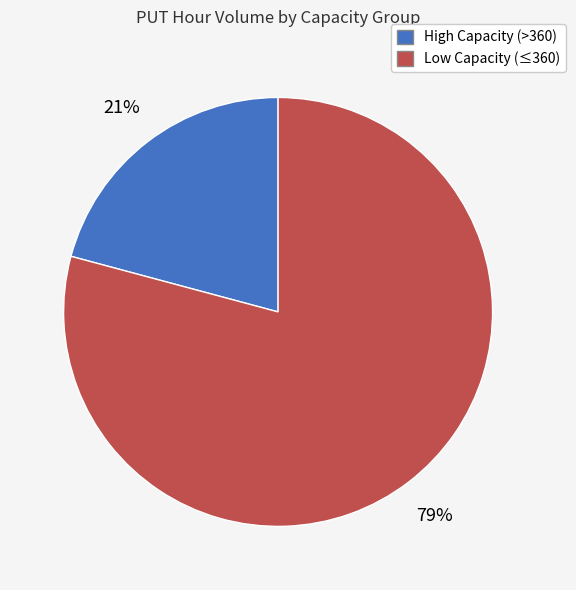

Does any single category account for the majority?

Yes